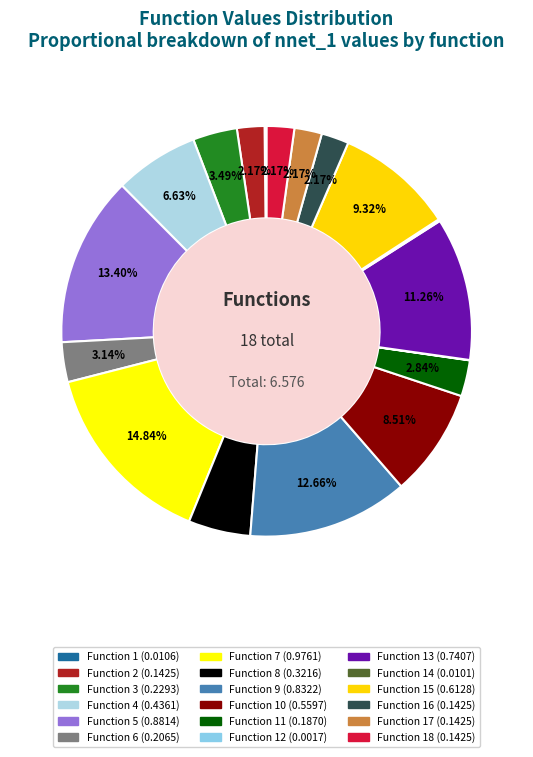

Does any single category account for the majority?

No